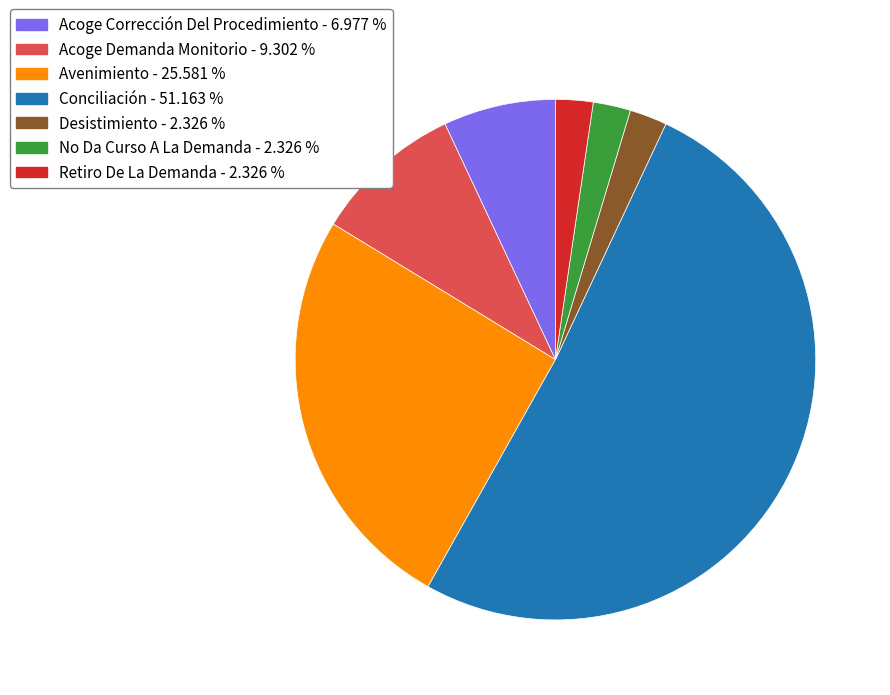

Count the number of slices in the pie.

7